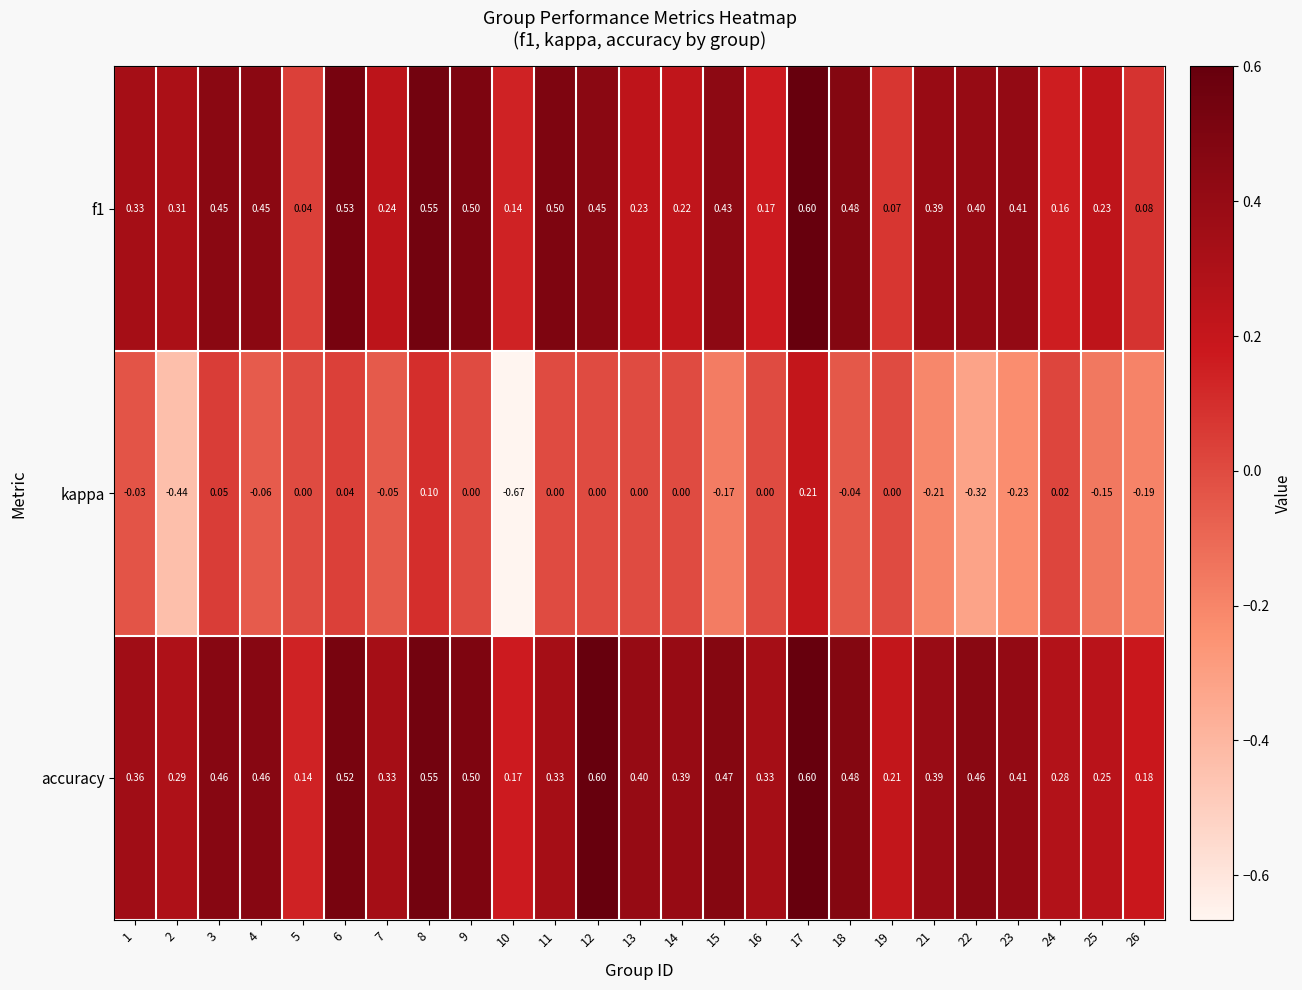

What is the difference between the highest and lowest values at 10?

0.8